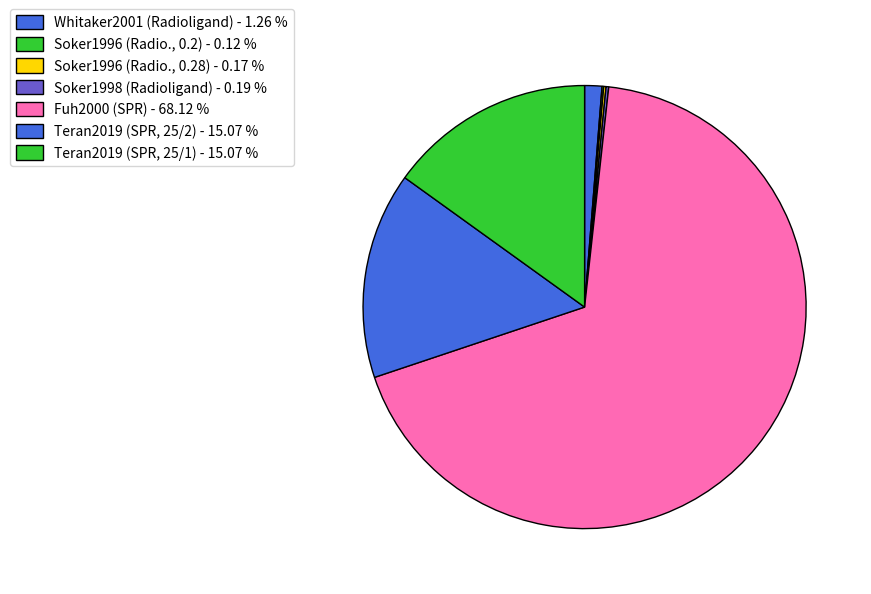

What is the largest slice in the pie chart?

Fuh2000 (SPR) - 68.12 %